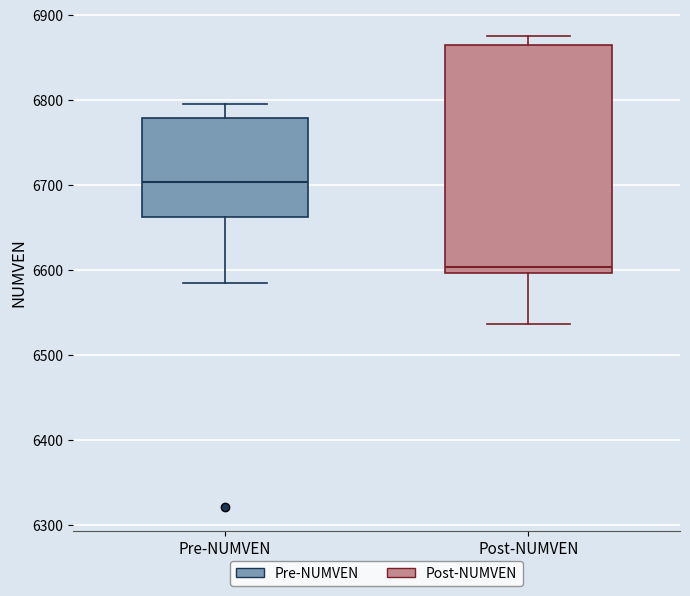

Reading left to right, read every box against the y-axis: the position of its median line, the range the box covers, and the ends of its whiskers. The values are not printed on the chart, so give them approximately, as read against the axis.

Pre-NUMVEN: median 6700, box 6660 to 6780, whiskers 6590 to 6800
Post-NUMVEN: median 6600 (just above the box's lower edge), box 6600 to 6860, whiskers 6540 to 6880